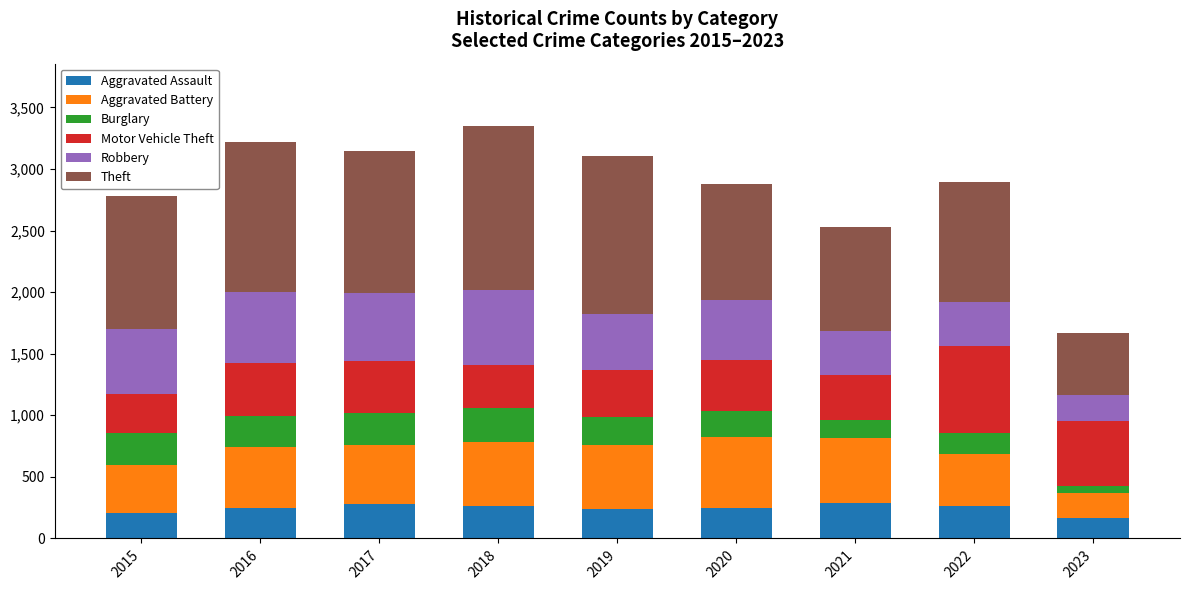

What is the lowest value of the Aggravated Assault series?

164